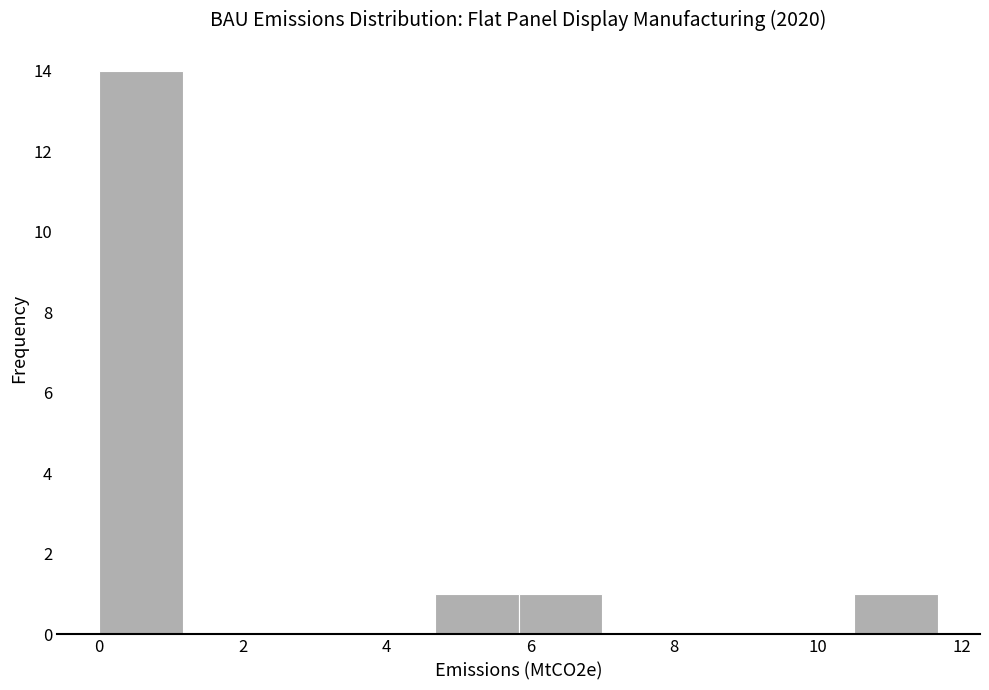

Reading left to right, transcribe this chart: for each bar, give the range it covers on the x-axis and its height. Neither the bar edges nor the heights are printed on the chart, so give them approximately, as read against the axes.

0.0 to 1.2: 14
1.2 to 2.4: 0
2.4 to 3.6: 0
3.6 to 4.6: 0
4.6 to 5.8: 1
5.8 to 7.0: 1
7.0 to 8.2: 0
8.2 to 9.4: 0
9.4 to 10.6: 0
10.6 to 11.6: 1